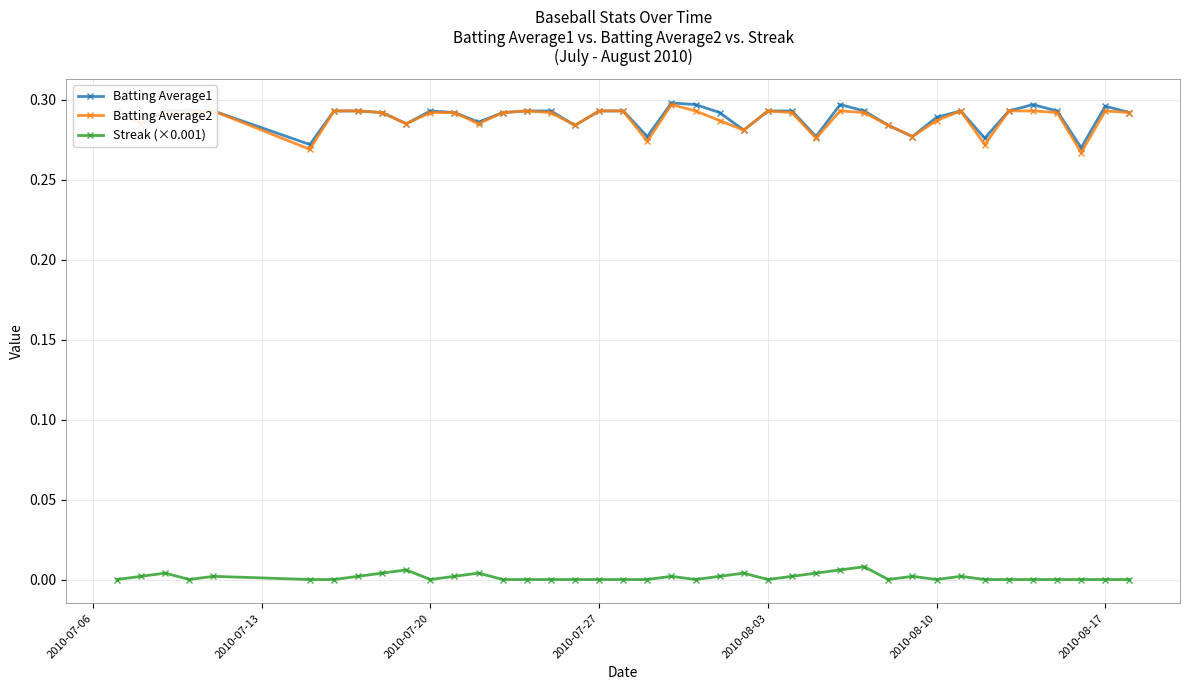

True or false: Batting Average1 has more than 0 points higher than both neighbors.

True